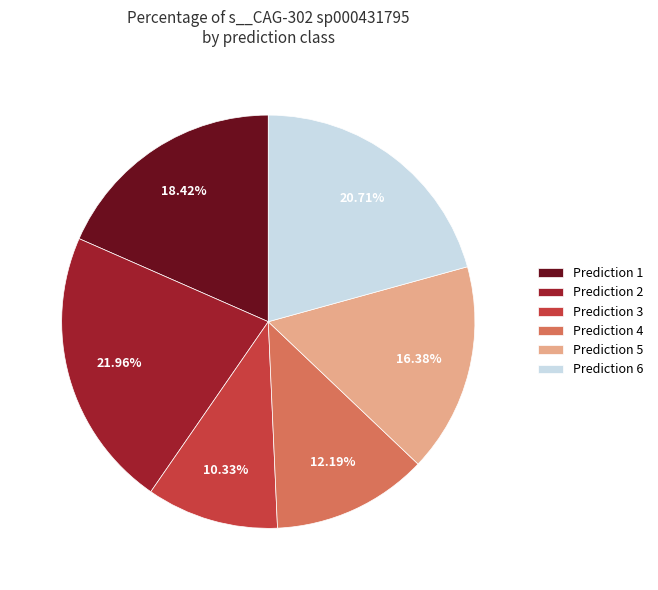

Rank the categories by value from lowest to highest.

Prediction 3, Prediction 4, Prediction 5, Prediction 1, Prediction 6, Prediction 2